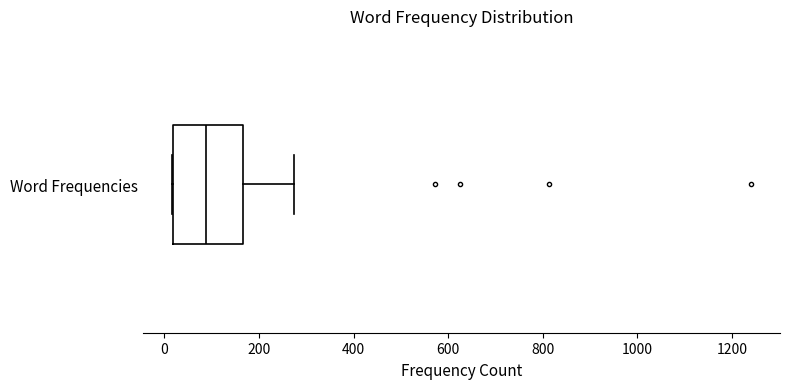

Where does the right whisker of the box for Word Frequencies end on the x-axis? The values are not printed on the chart, so give them approximately, as read against the axis.

280